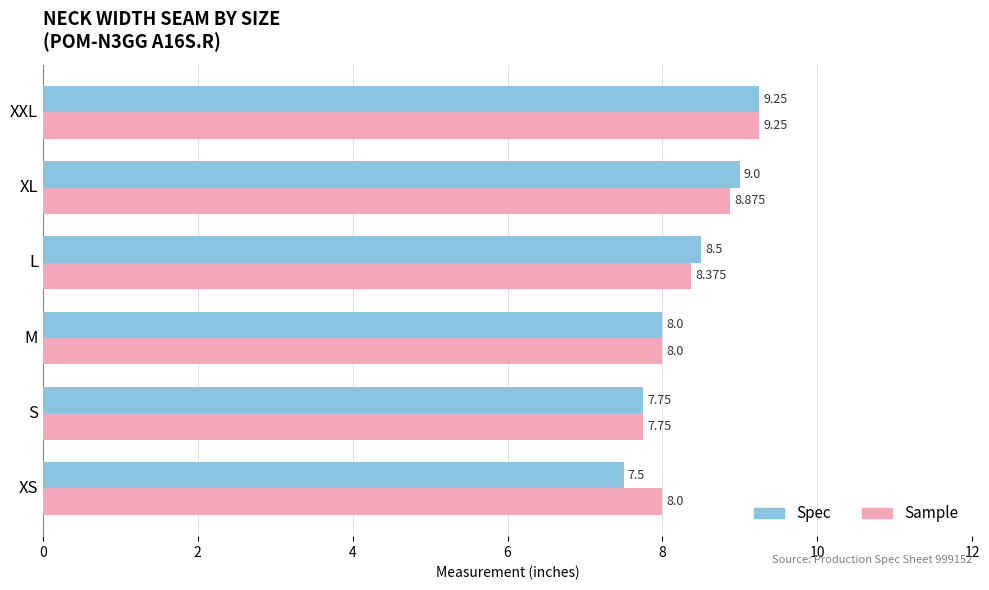

At which label is Spec closest to 8?

M